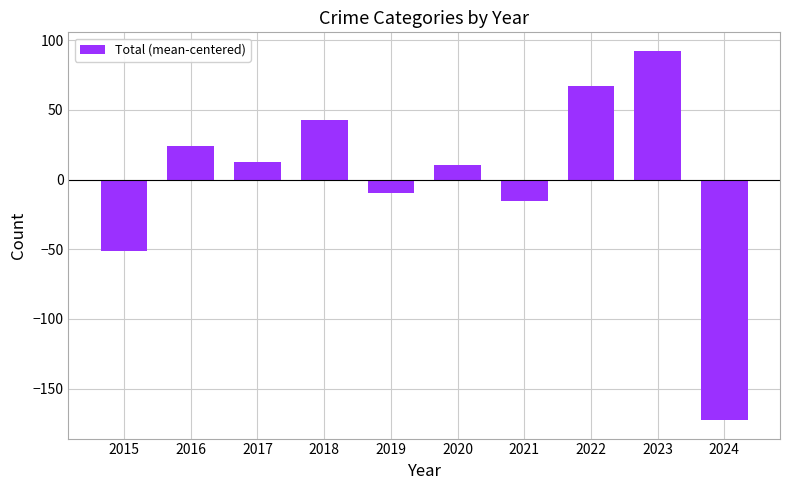

What is the value of the 10th bar from the left?

-172.6